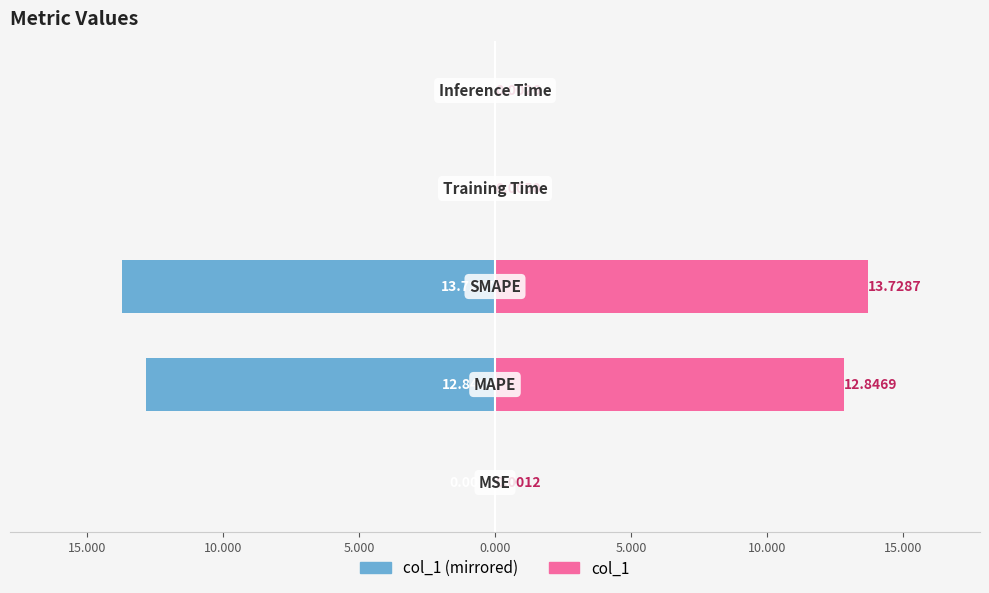

How many categories are shown in the chart?

5